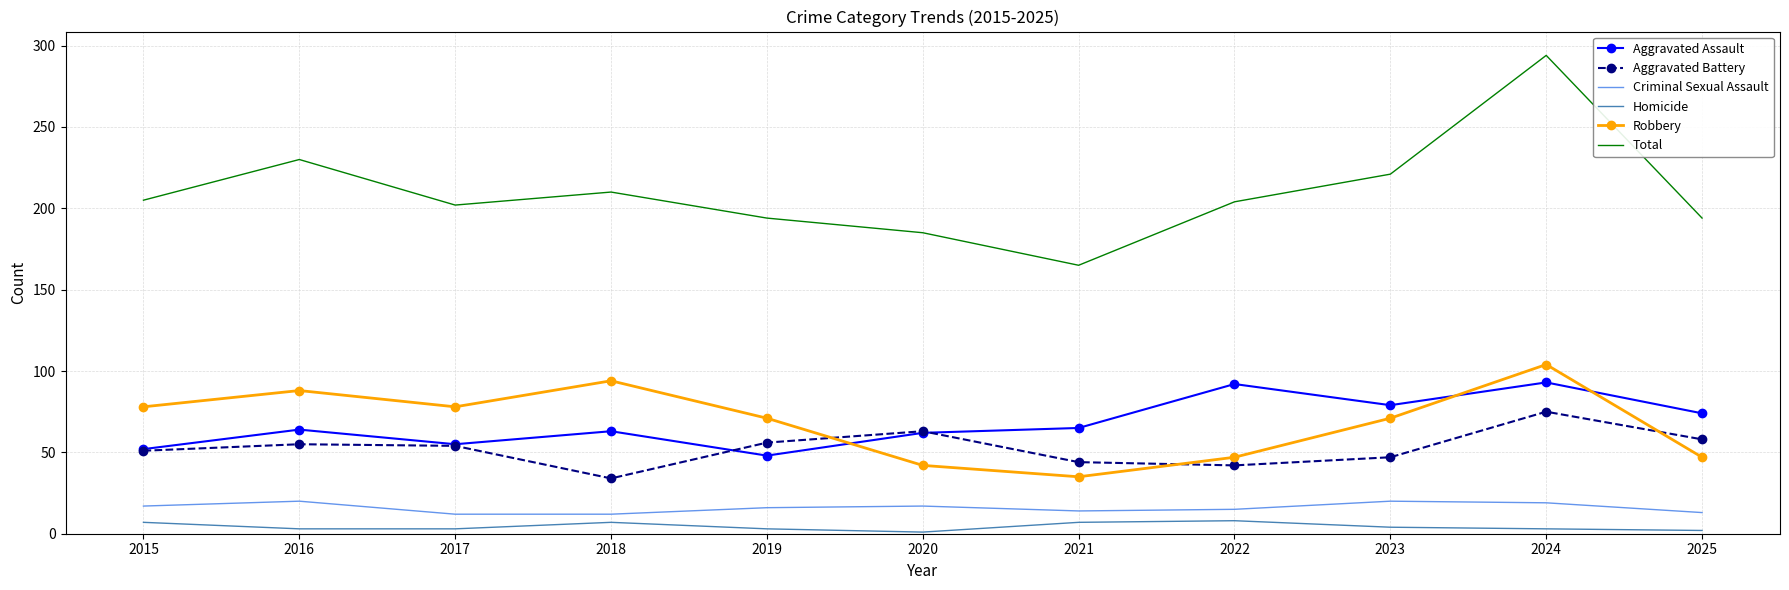

What is the minimum value for Total?

165